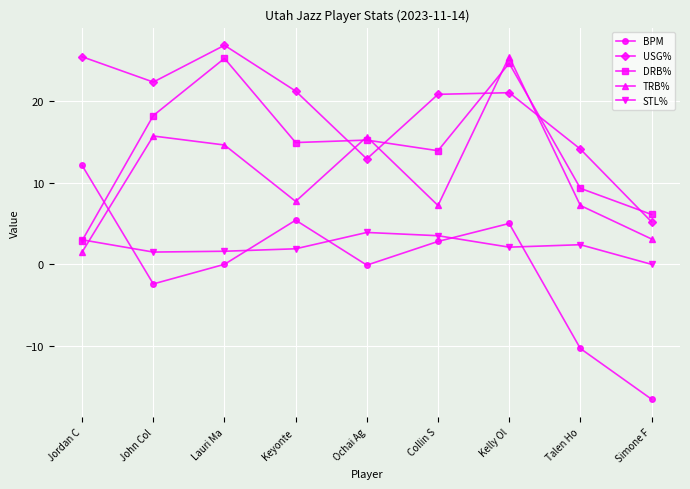

At which label does BPM first exceed 0?

Jordan C